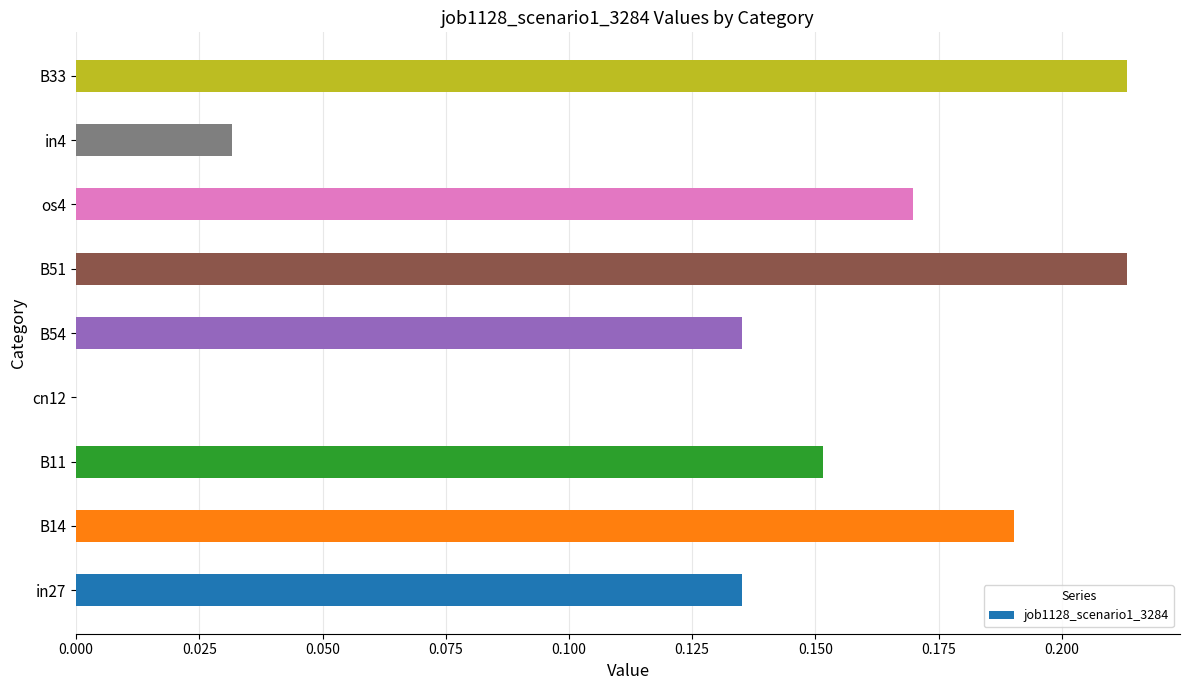

Is it true that the value at B33 is 0.1?

False